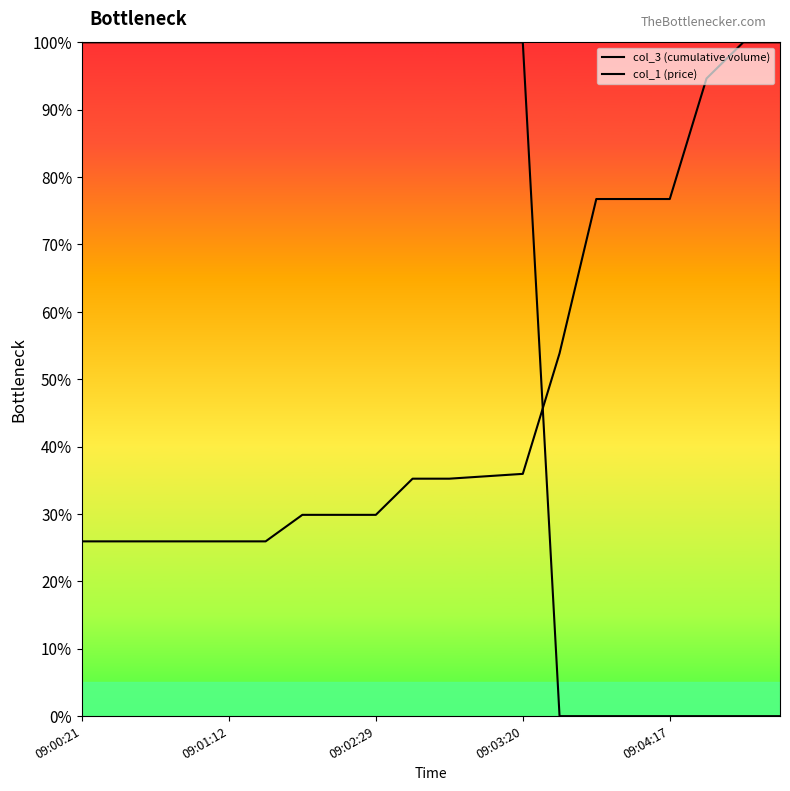

How many lines are shown in the chart?

2